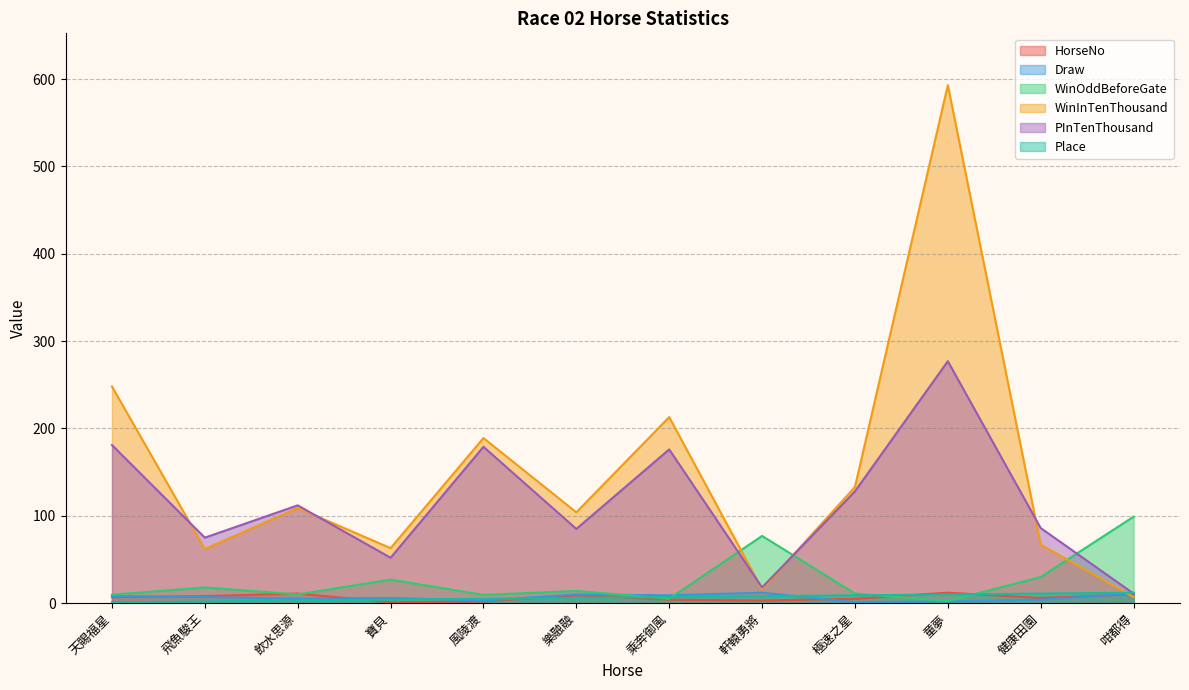

Between 風陵渡 and 健康田園, which series saw the biggest shift?

WinInTenThousand